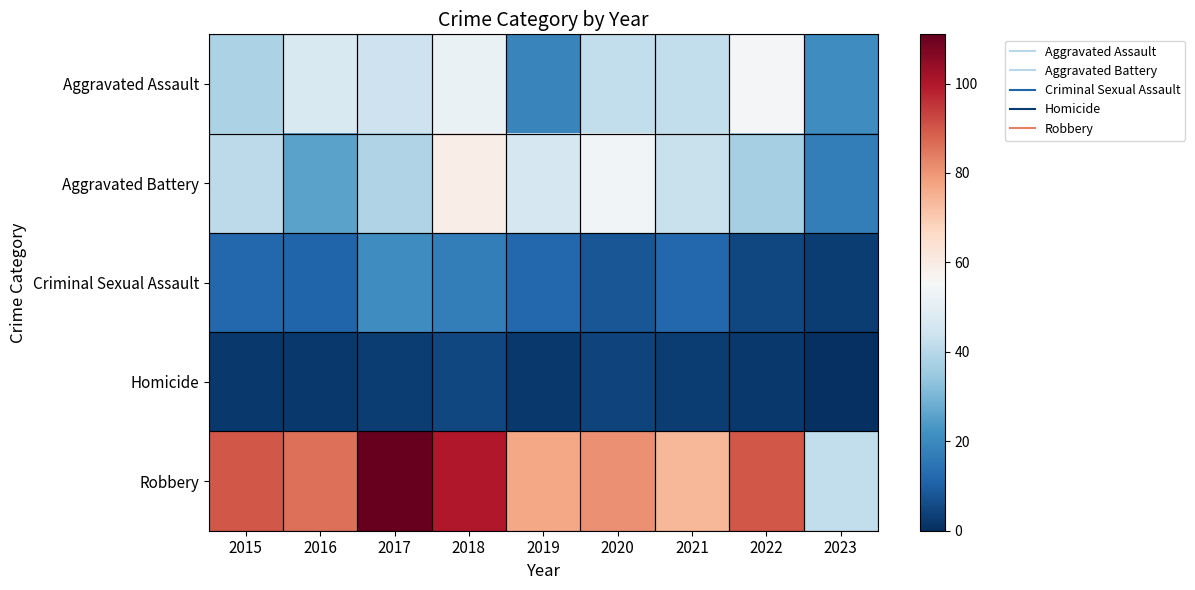

Count the number of data series in this chart.

5